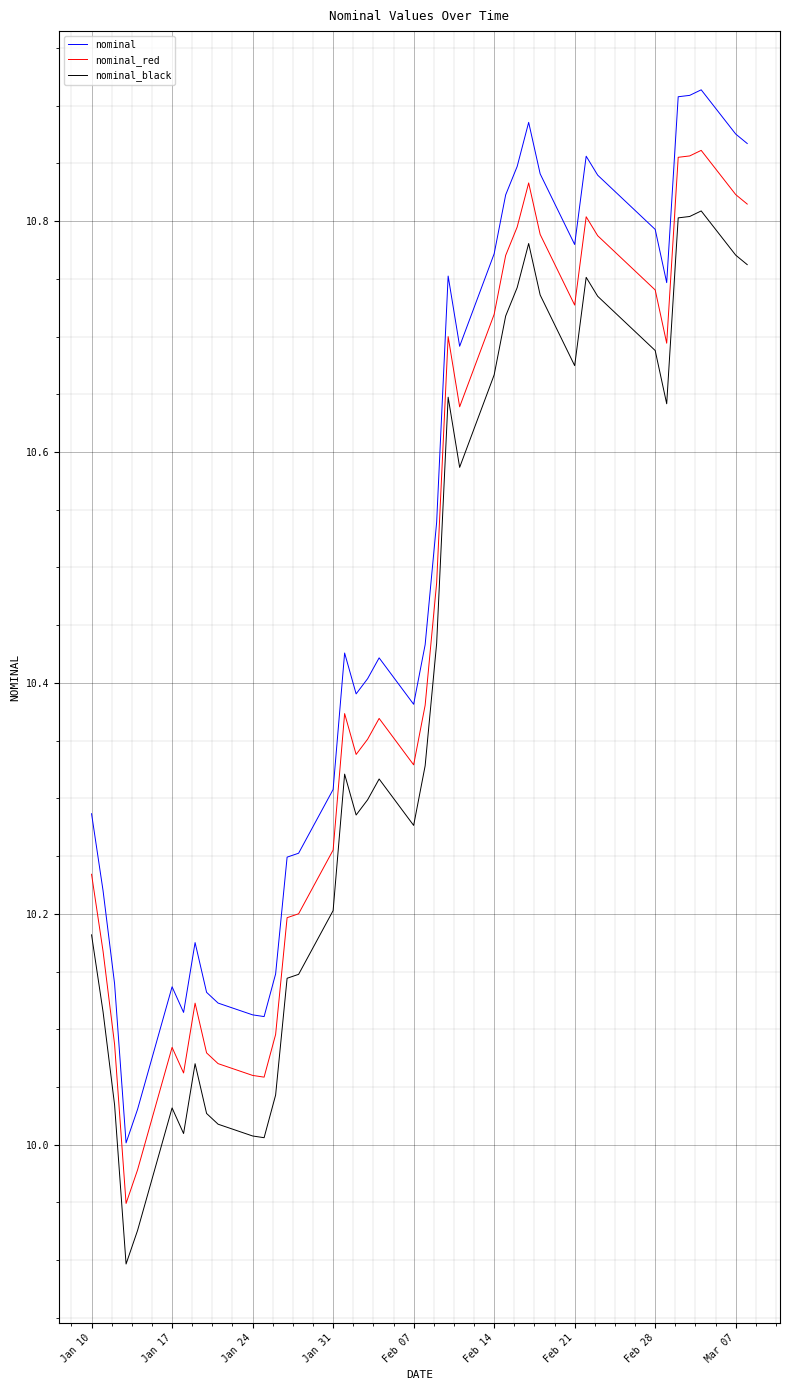

Which series has the largest total across all categories?

nominal